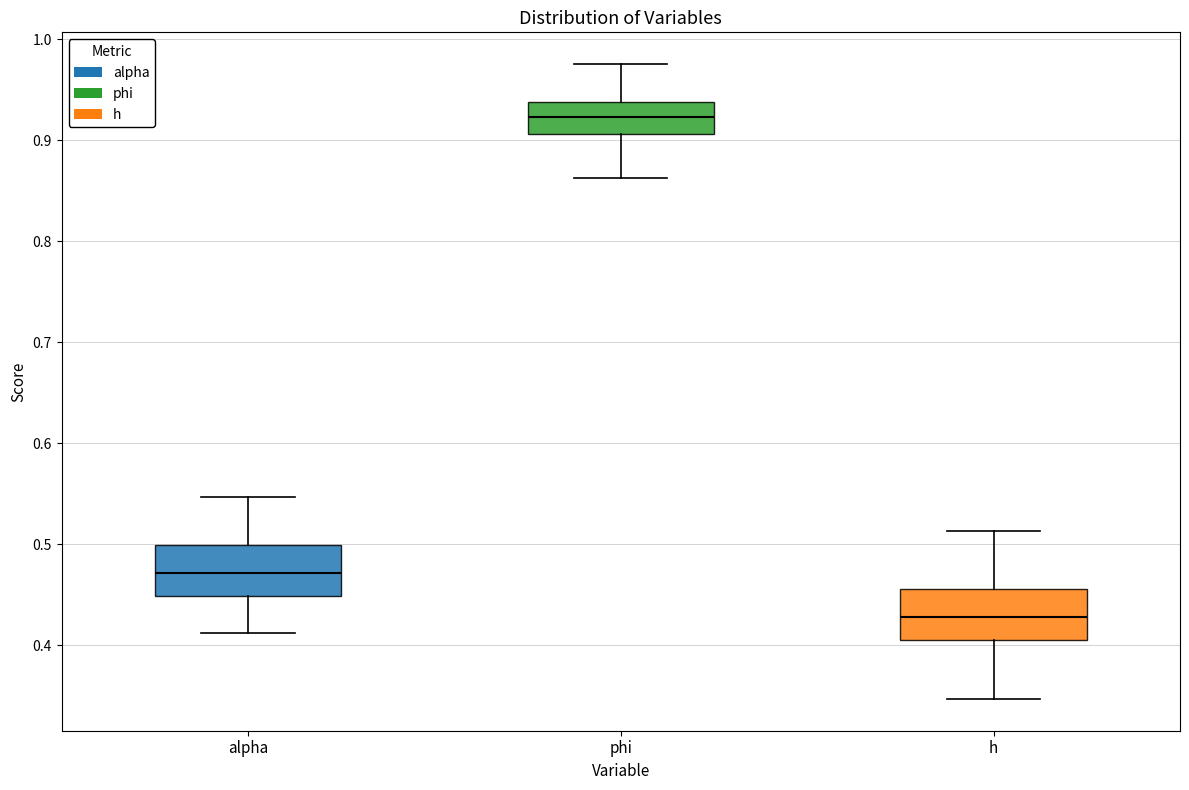

Where does the median line of the box for alpha sit on the y-axis? The values are not printed on the chart, so give them approximately, as read against the axis.

0.47